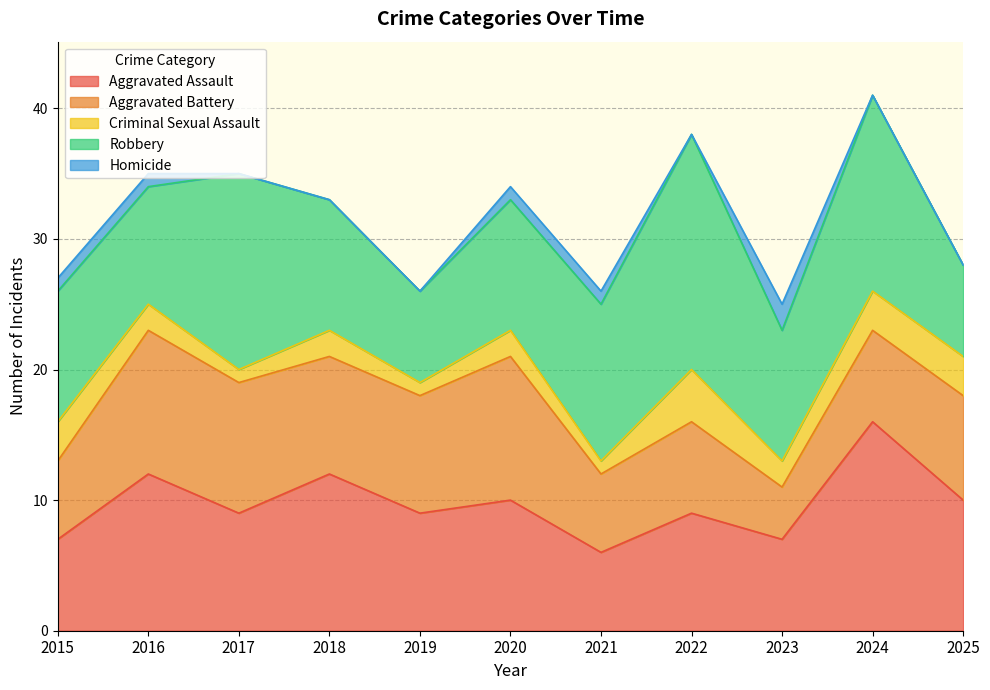

What is the difference between the second highest and second lowest values in the Criminal Sexual Assault series?

2